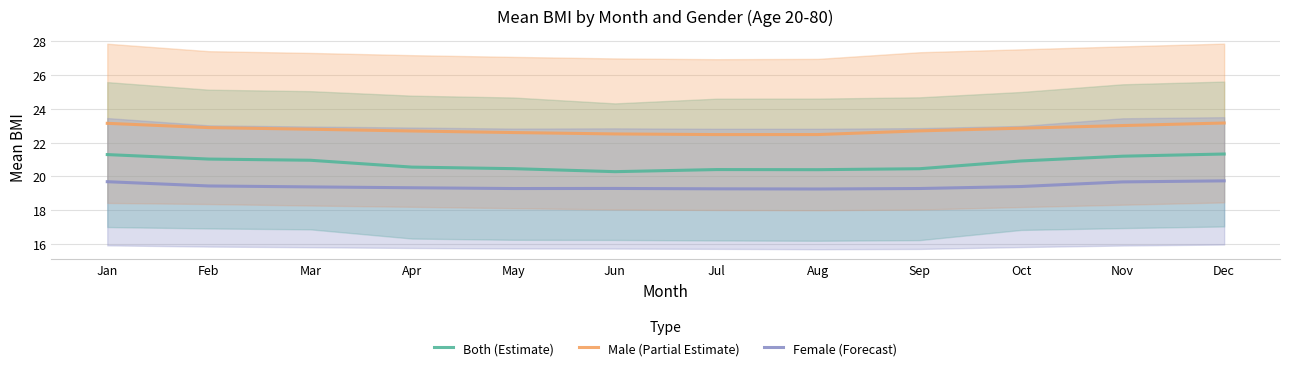

Between Oct and Jul, which is larger?

Oct